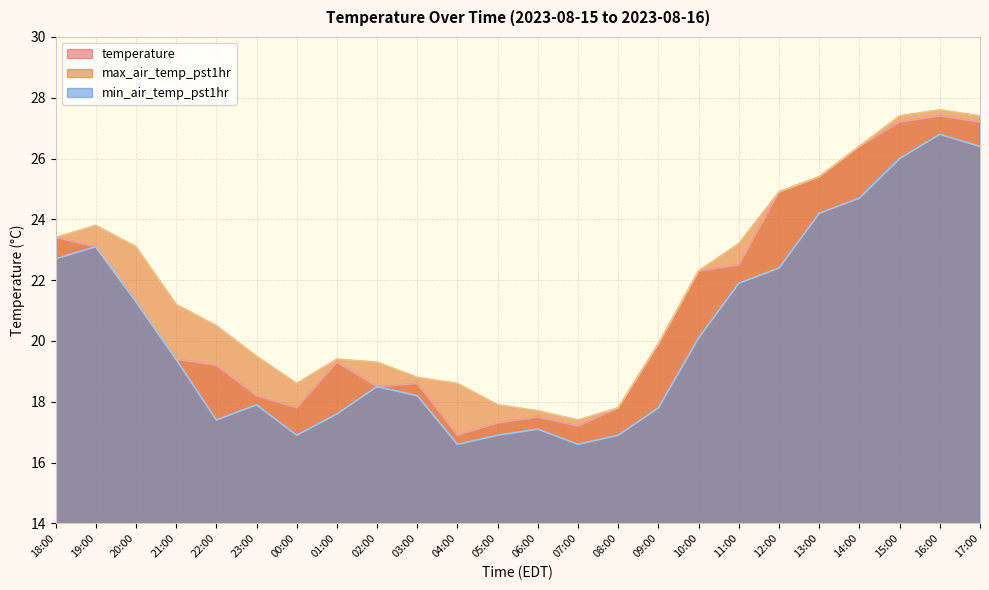

Where does the min_air_temp_pst1hr series first go above 19?

18:00